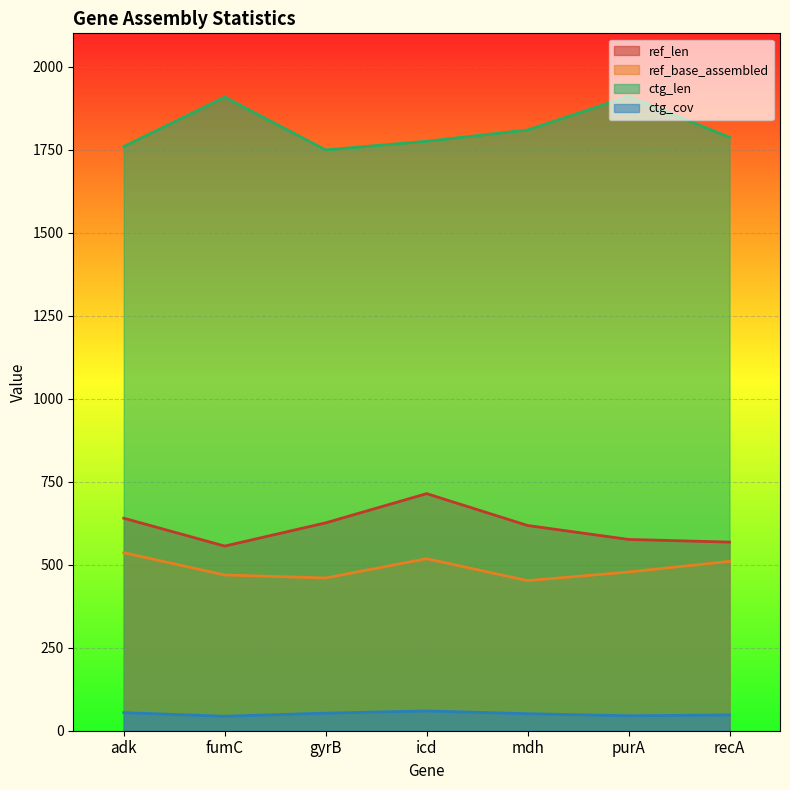

True or false: ctg_cov has a value of 17.0 at recA.

False